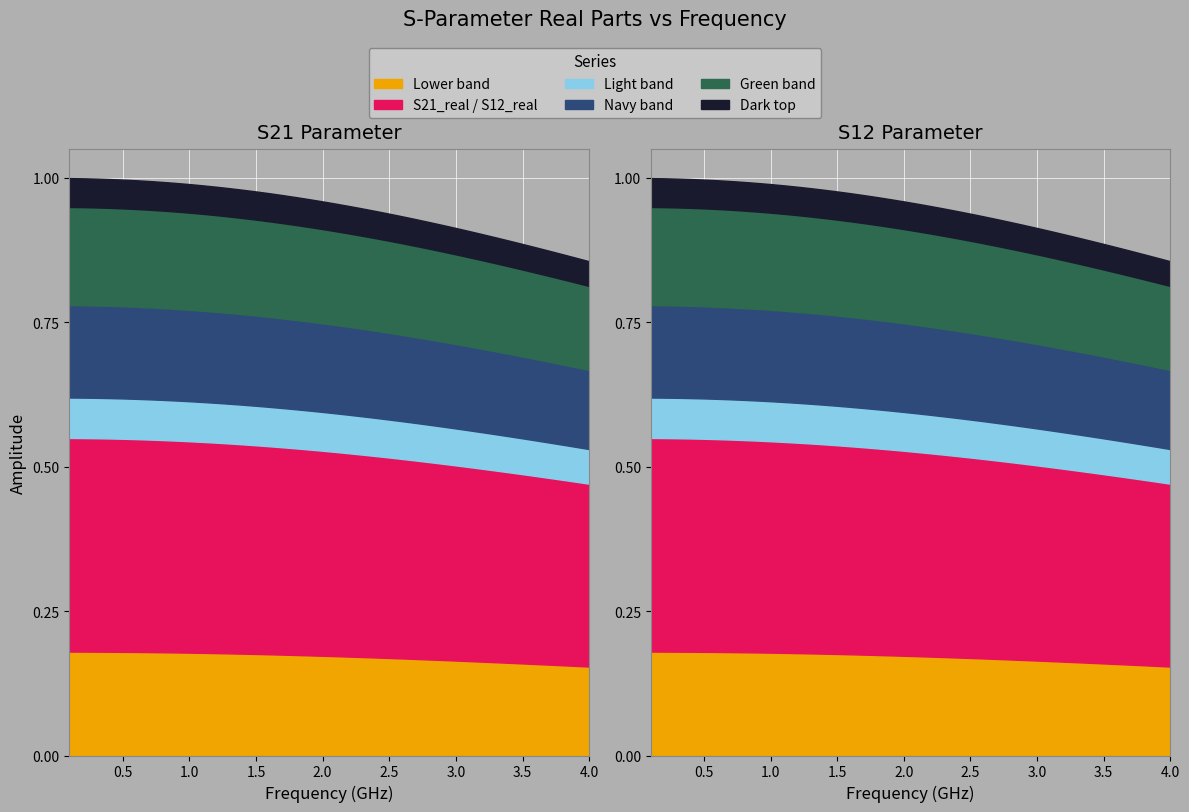

How many categories are shown in the chart?

40